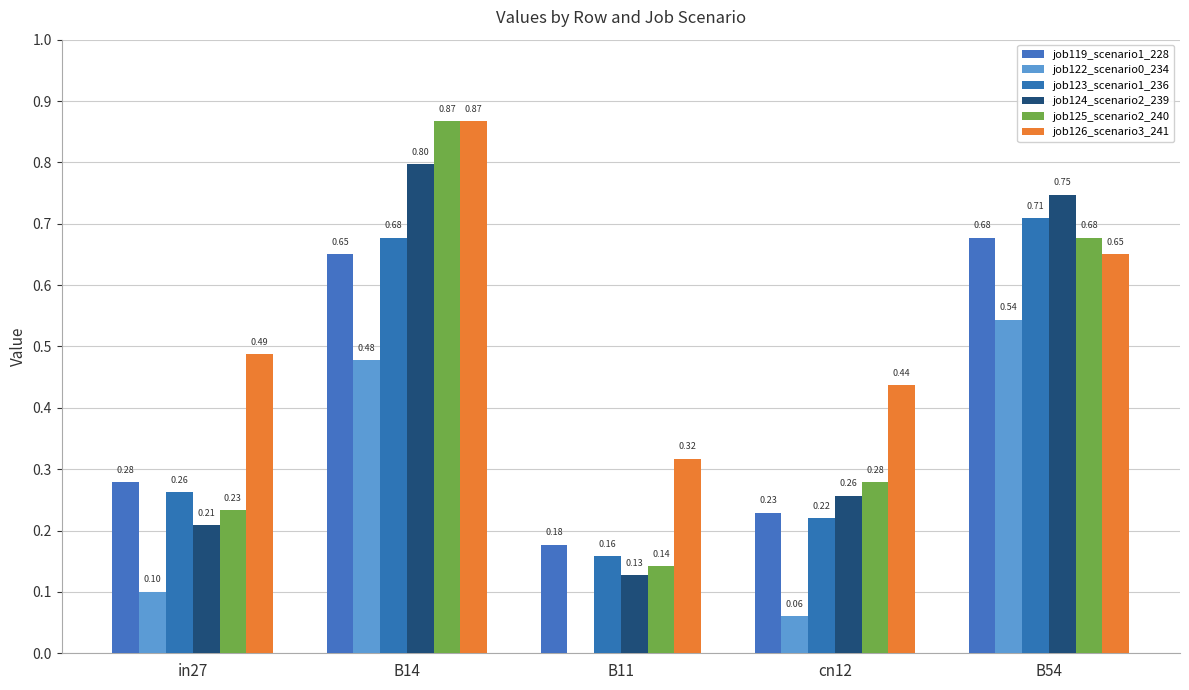

Which series changed the most between B14 and cn12?

job125_scenario2_240